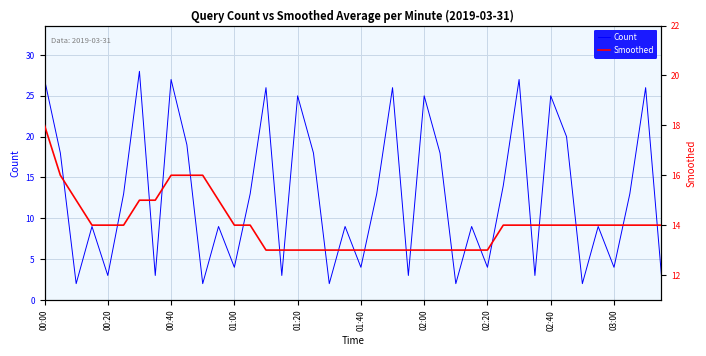

What is the difference between the highest and lowest values at 02:20?

9